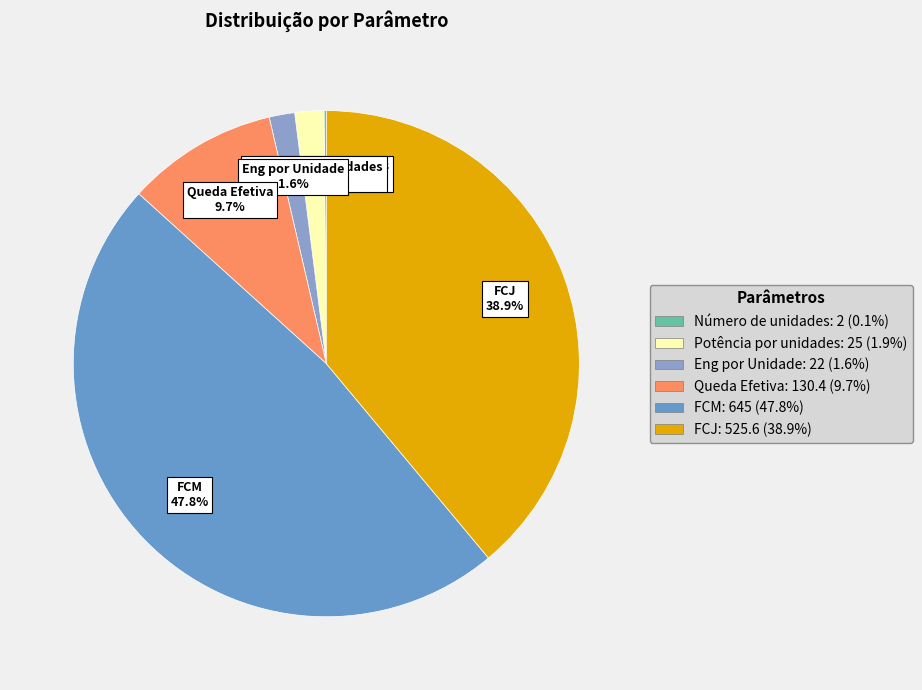

Does Eng por Unidade account for over 50% of the chart?

No